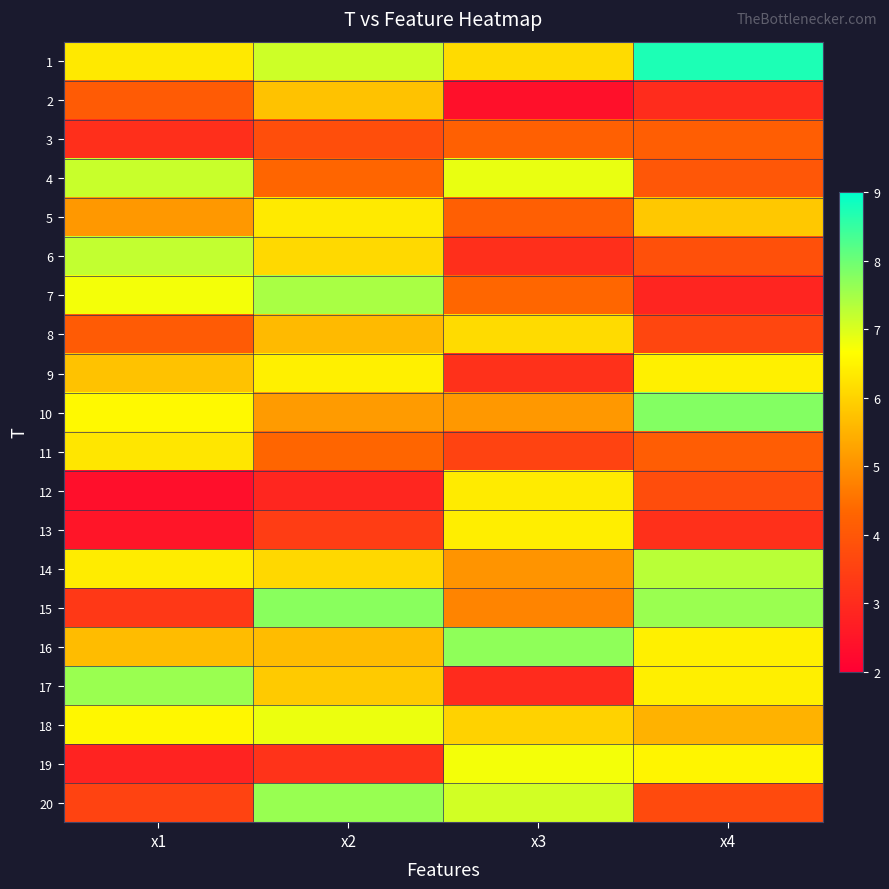

Reading left to right, extract all data points from this chart.

1: x1=6.3	x2=7.1	x3=6.1	x4=8.7
2: x1=4.1	x2=5.7	x3=2.4	x4=3.0
3: x1=3.1	x2=3.8	x3=4.2	x4=4.2
4: x1=7.2	x2=4.3	x3=6.9	x4=4.0
5: x1=5.1	x2=6.3	x3=4.2	x4=5.8
6: x1=7.2	x2=6.1	x3=3.1	x4=3.8
7: x1=6.8	x2=7.5	x3=4.3	x4=2.9
8: x1=4.1	x2=5.6	x3=6.1	x4=3.6
9: x1=5.7	x2=6.4	x3=3.1	x4=6.5
10: x1=6.6	x2=5.2	x3=5.1	x4=7.8
11: x1=6.3	x2=4.3	x3=3.5	x4=4.1
12: x1=2.4	x2=2.9	x3=6.4	x4=3.8
13: x1=2.5	x2=3.4	x3=6.4	x4=3.1
14: x1=6.4	x2=6.1	x3=5.0	x4=7.3
15: x1=3.3	x2=7.7	x3=4.8	x4=7.6
16: x1=5.7	x2=5.7	x3=7.7	x4=6.4
17: x1=7.6	x2=5.9	x3=3.0	x4=6.4
18: x1=6.6	x2=6.8	x3=6.0	x4=5.5
19: x1=2.8	x2=3.2	x3=6.8	x4=6.5
20: x1=3.5	x2=7.6	x3=7.1	x4=3.7